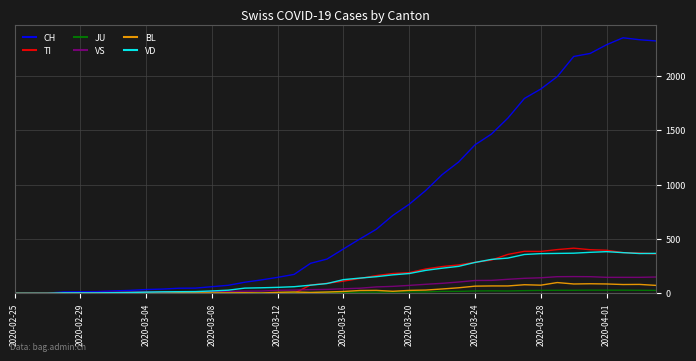

Which series has the largest range (max minus min)?

CH